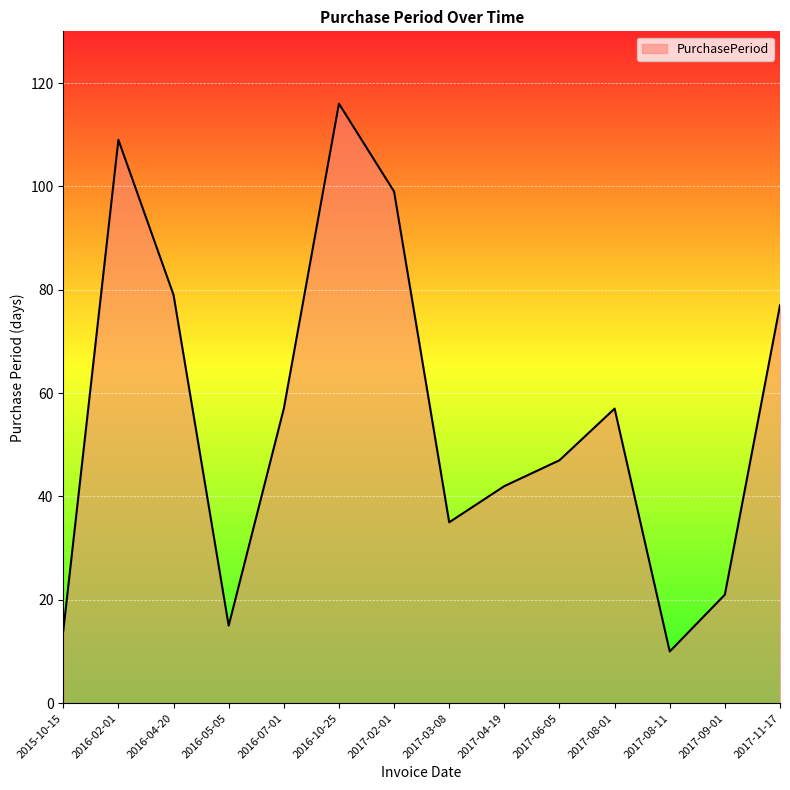

Is it true that the value at 2017-09-01 is 14?

False